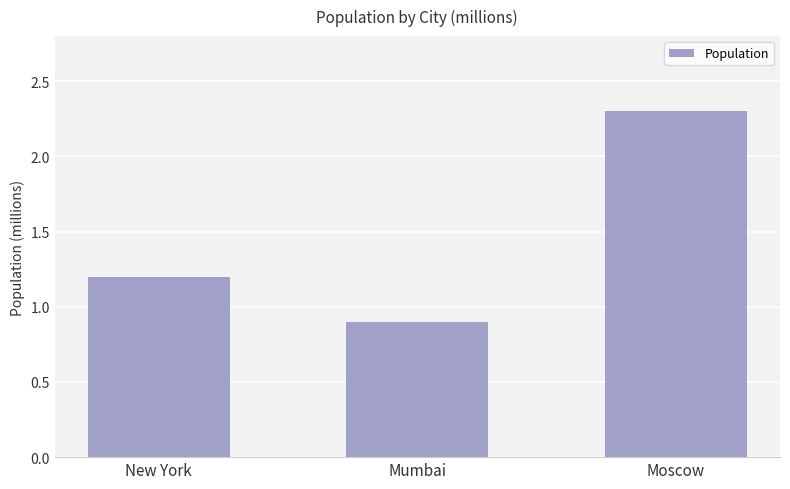

At which label is the value closest to 1?

Mumbai